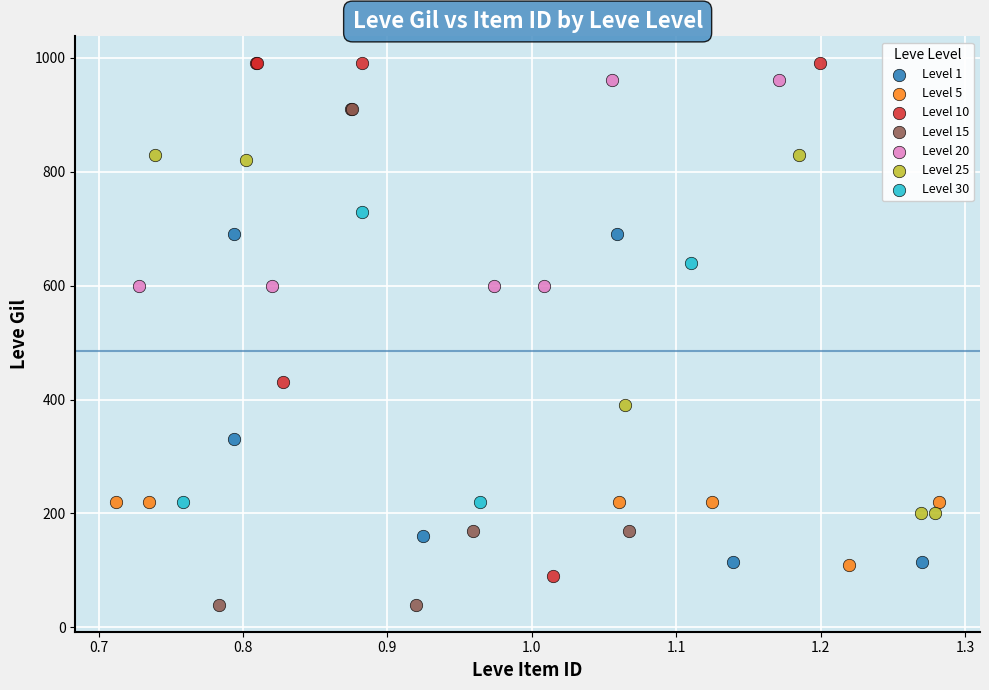

What are all the series names shown in the legend?

Level 1, Level 5, Level 10, Level 15, Level 20, Level 25, Level 30